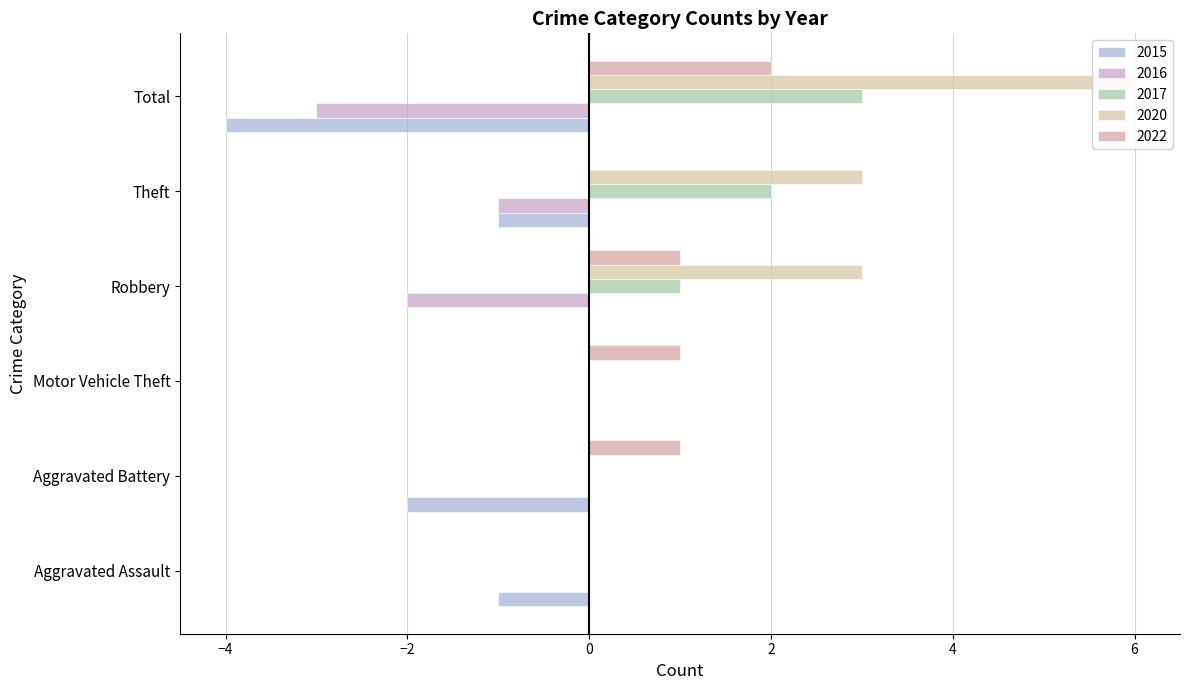

What is the label of the 3rd bar from the right?

Robbery